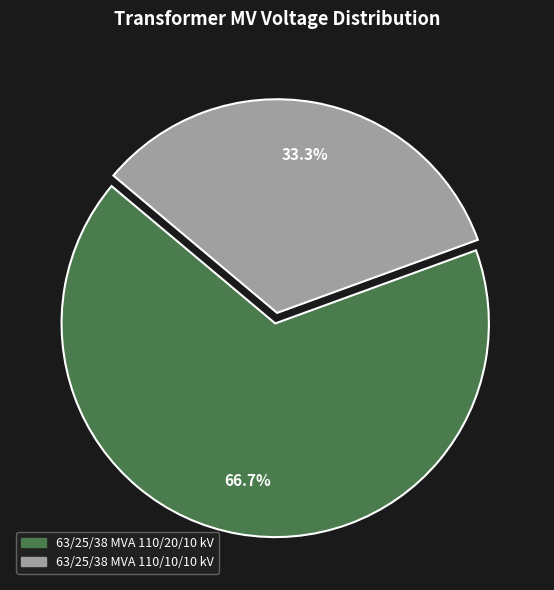

The 63/25/38 MVA 110/20/10 kV slice represents 67% of the pie. True or false?

True